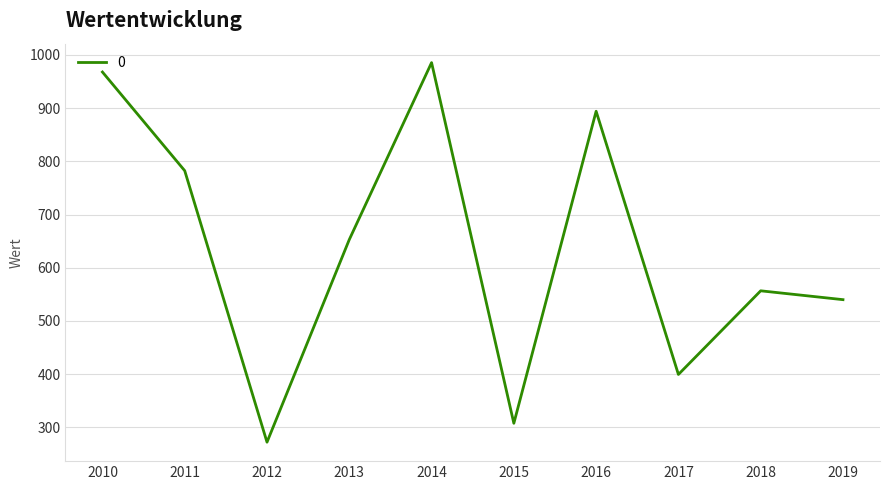

How many lines are shown in the chart?

1